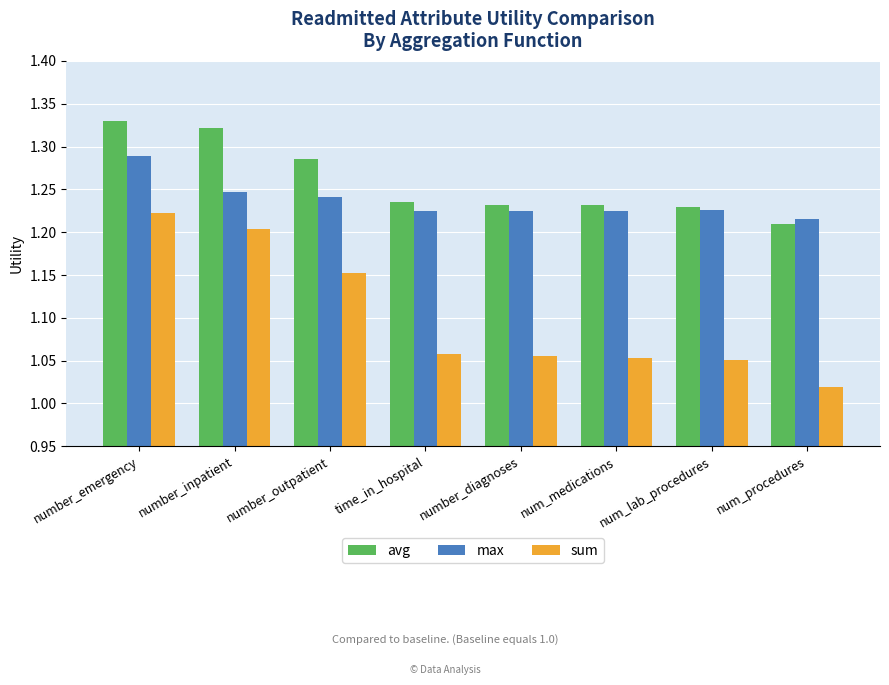

At which category is the sum across all series the highest?

number_emergency